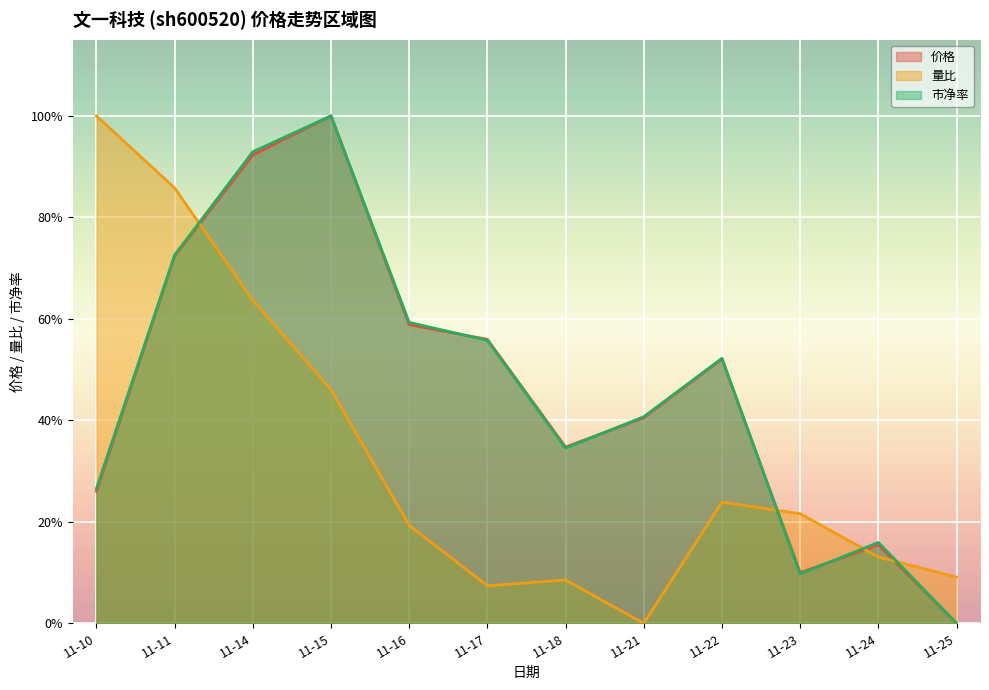

Reading left to right, what are all the values shown in this chart?

价格: 11-10=0.3	11-11=0.7	11-14=0.9	11-15=1.0	11-16=0.6	11-17=0.6	11-18=0.3	11-21=0.4	11-22=0.5	11-23=0.1	11-24=0.2	11-25=0.0
量比: 11-10=1.0	11-11=0.9	11-14=0.6	11-15=0.5	11-16=0.2	11-17=0.1	11-18=0.1	11-21=0.0	11-22=0.2	11-23=0.2	11-24=0.1	11-25=0.1
市净率: 11-10=0.3	11-11=0.7	11-14=0.9	11-15=1.0	11-16=0.6	11-17=0.6	11-18=0.3	11-21=0.4	11-22=0.5	11-23=0.1	11-24=0.2	11-25=0.0